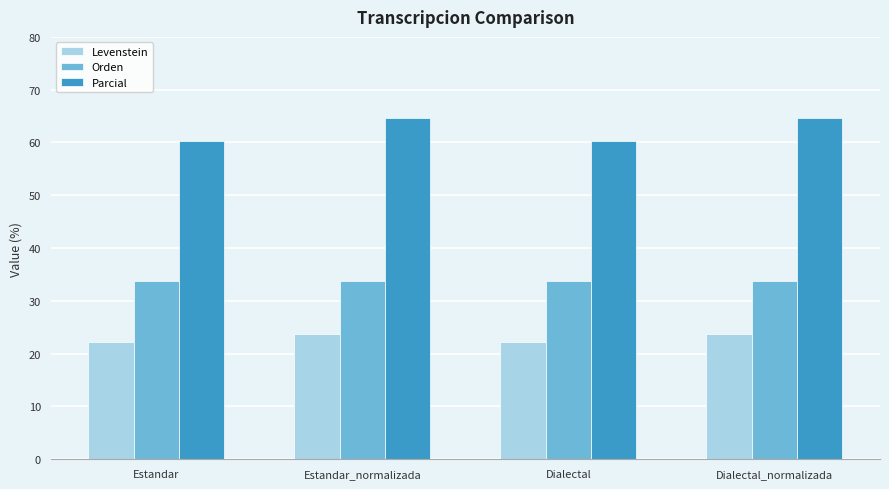

Reading left to right, list all the values displayed in this chart.

Levenstein: 22.2	23.8	22.2	23.8
Orden: 33.8	33.8	33.8	33.8
Parcial: 60.3	64.6	60.3	64.6